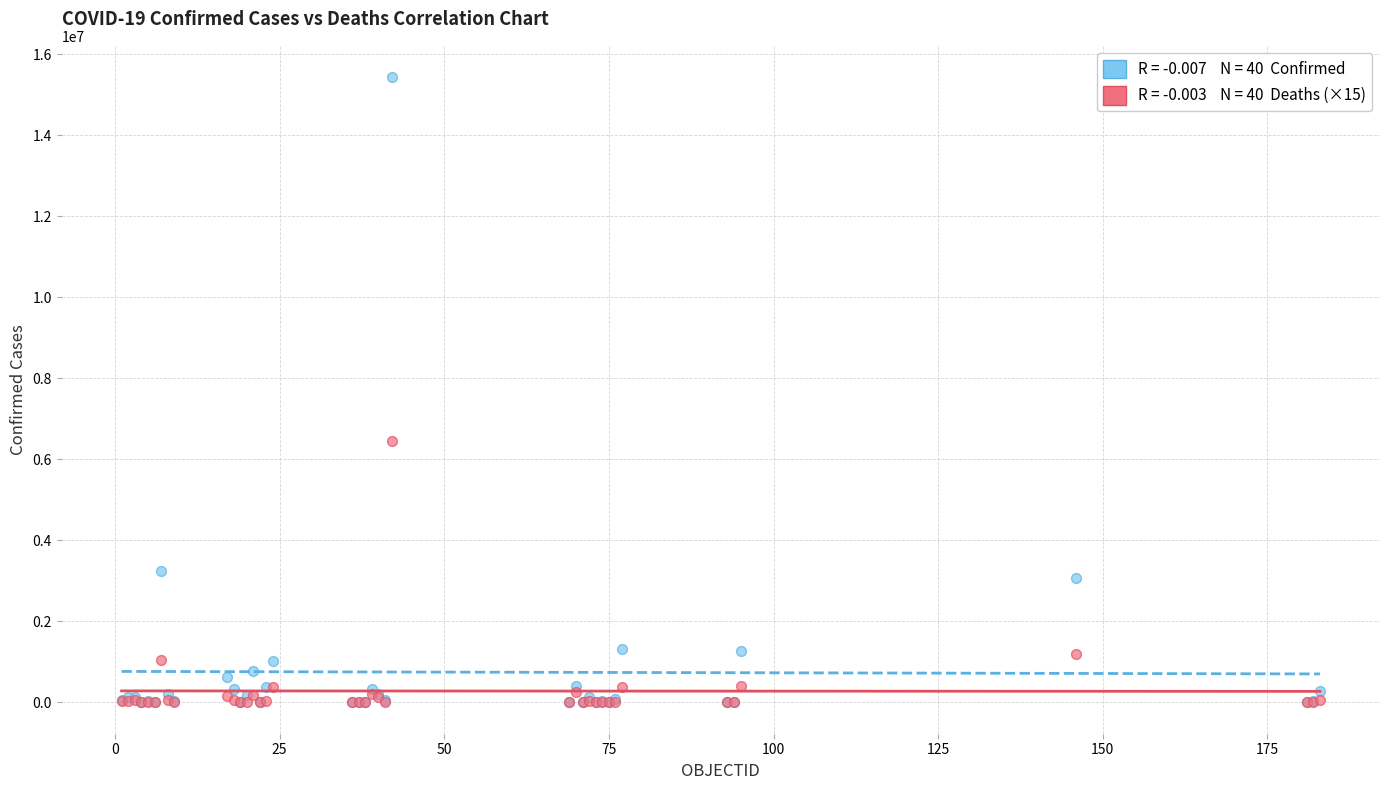

Across all series, what Y value is closest to 7717002?

6456255